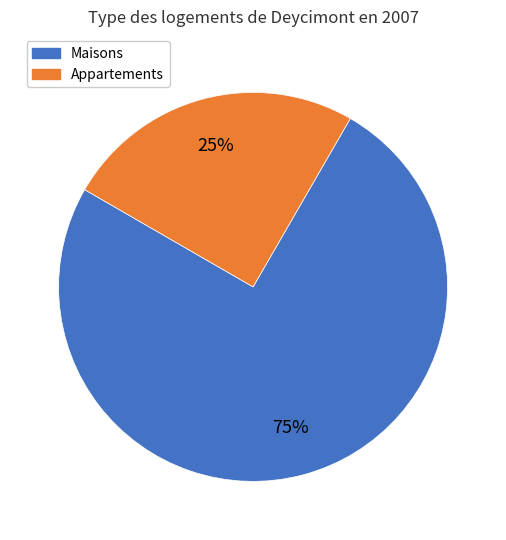

Which has a higher value, Maisons or Appartements?

Maisons